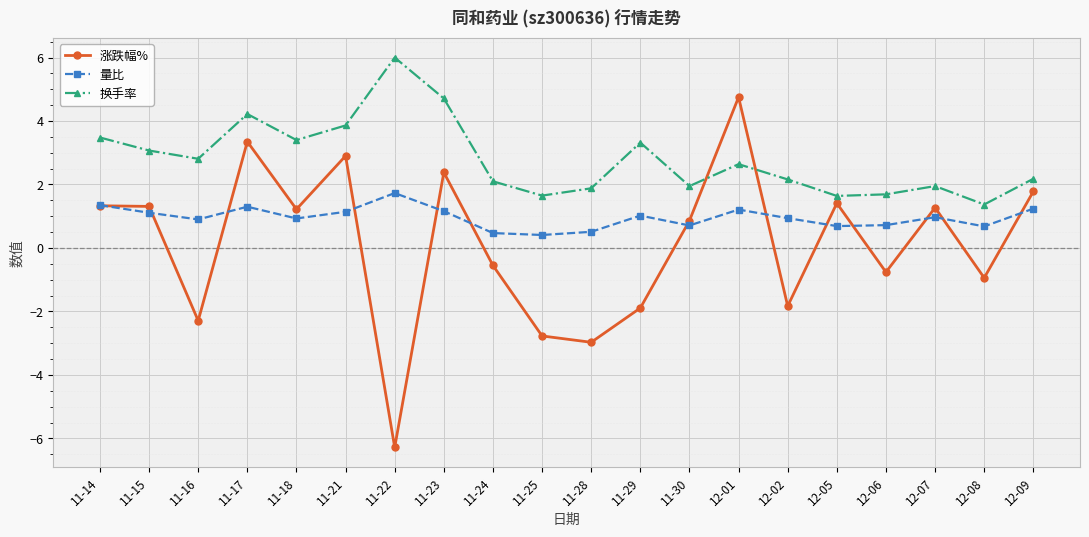

Rank the series by their maximum value, from lowest to highest.

量比, 涨跌幅%, 换手率